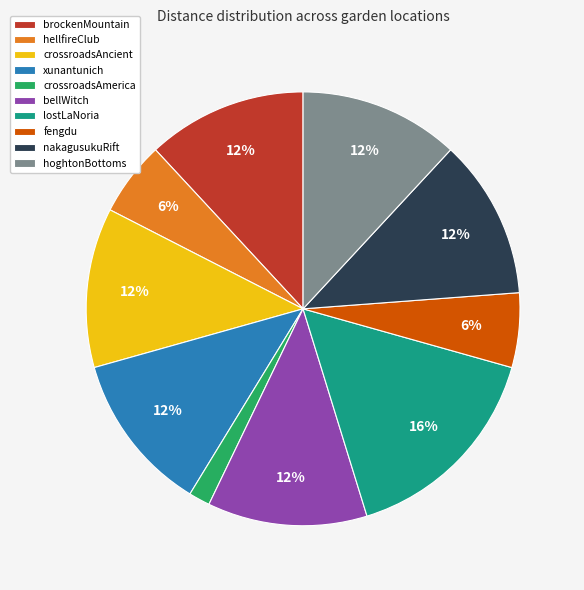

Is it true that hoghtonBottoms is 12% of the pie?

True